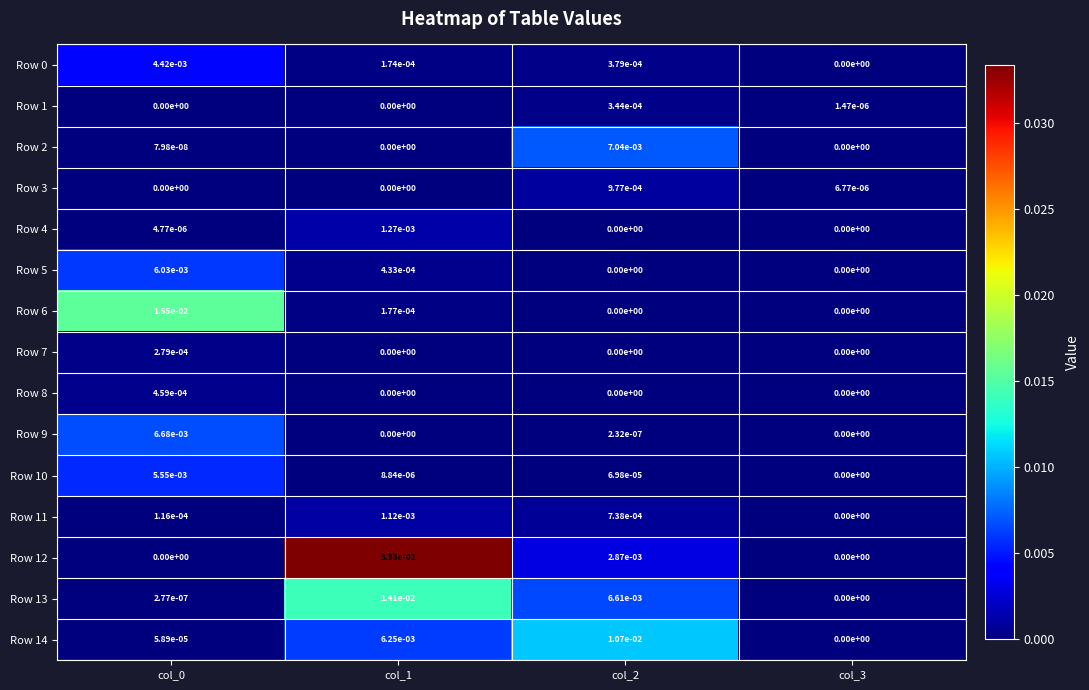

True or false: Row 1 has a value of 0.0 at col_0.

True